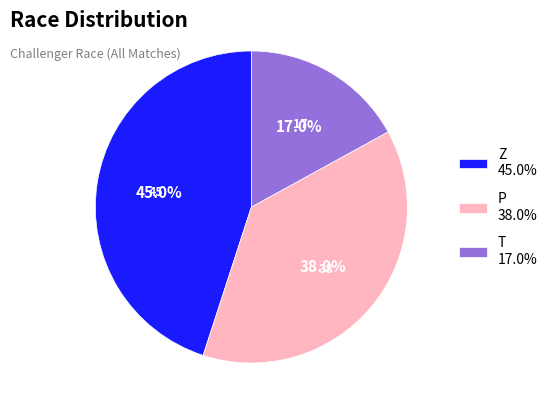

What percentage is the P slice, to the nearest percent?

38%